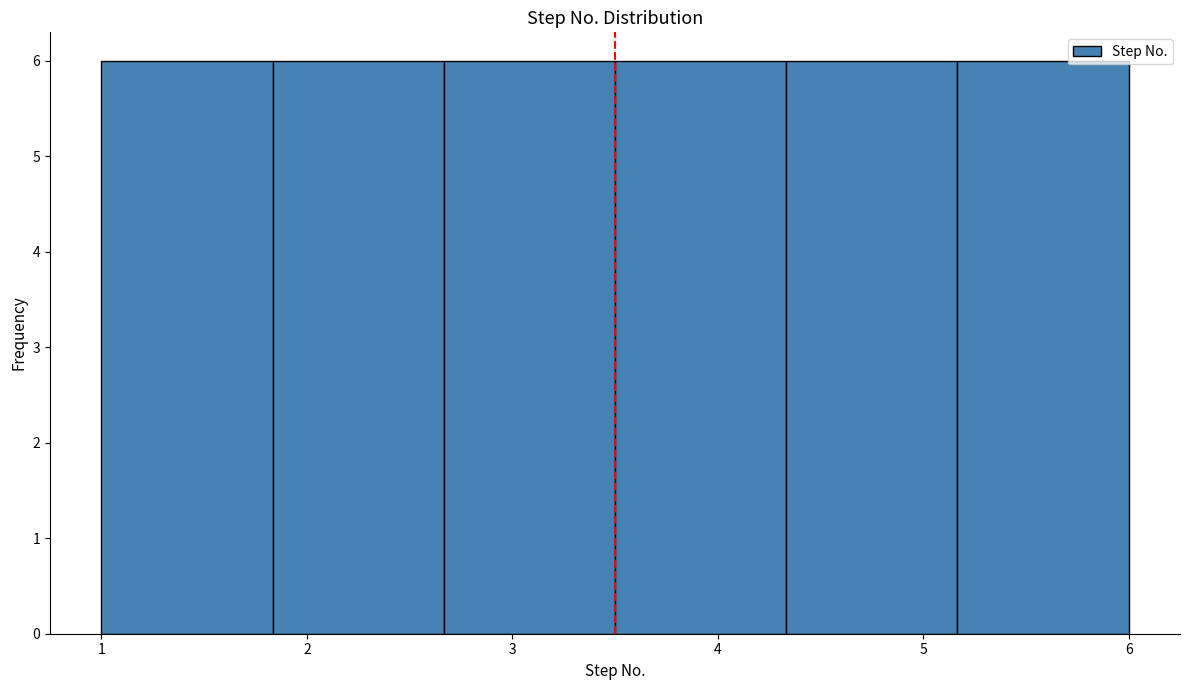

Reading left to right, transcribe this chart: for each bar, give the range it covers on the x-axis and its height. Neither the bar edges nor the heights are printed on the chart, so give them approximately, as read against the axes.

1.0 to 1.8: 6
1.8 to 2.7: 6
2.7 to 3.5: 6
3.5 to 4.3: 6
4.3 to 5.2: 6
5.2 to 6.0: 6